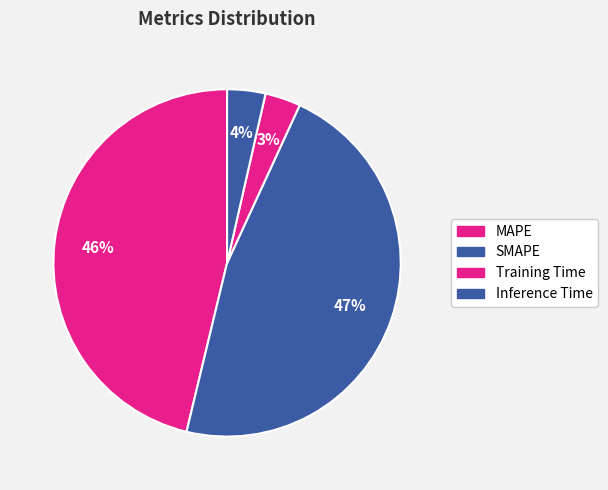

To the nearest percent, what is the difference between the largest and smallest slice percentages?

44%